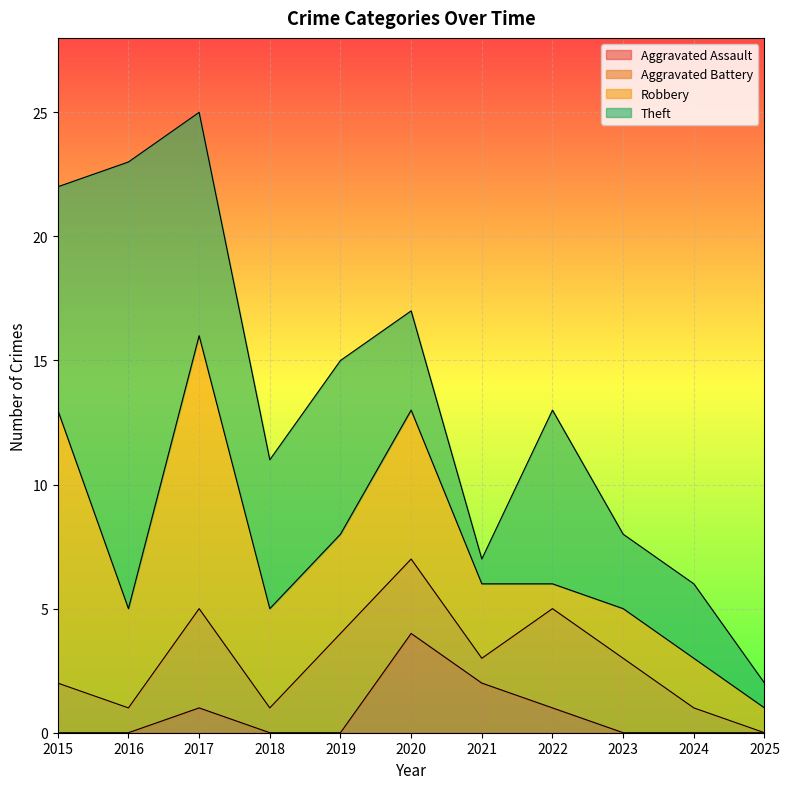

At which label is Total closest to 13?

2022